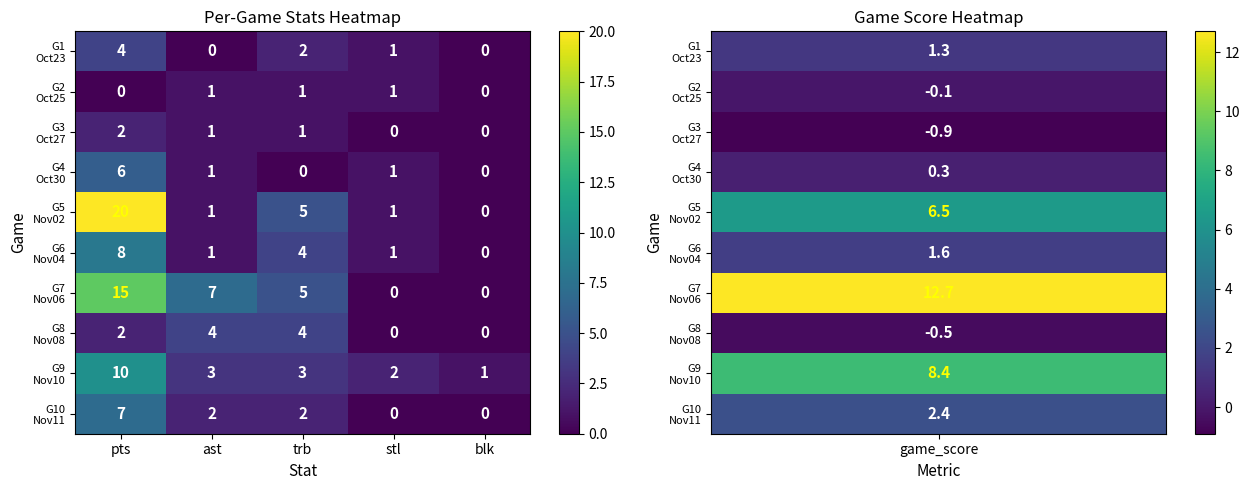

What is the spread (max minus min) of values at trb?

5